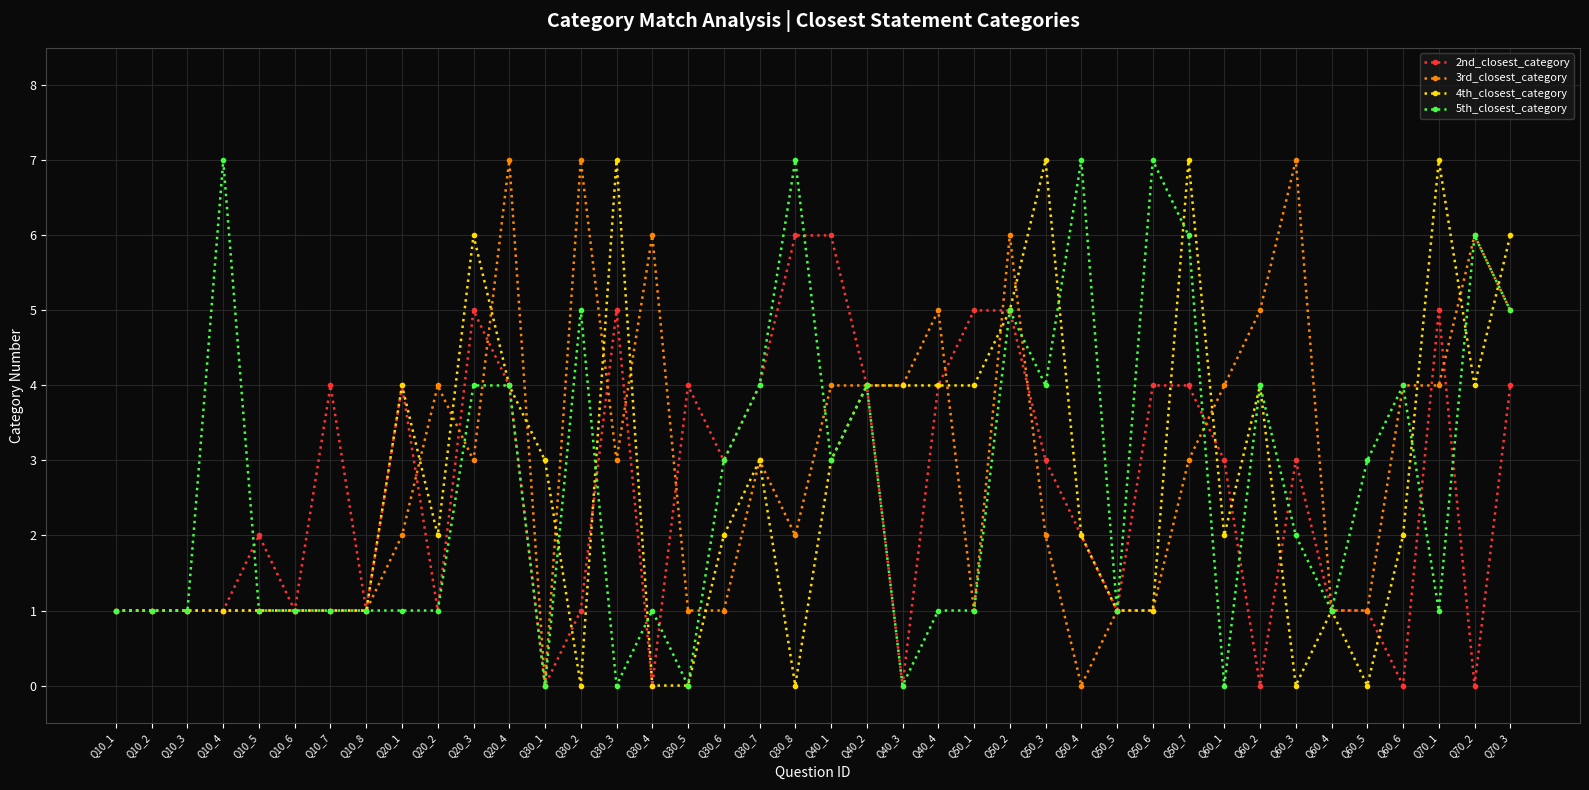

Which series changed the most between Q30_8 and Q60_6?

2nd_closest_category